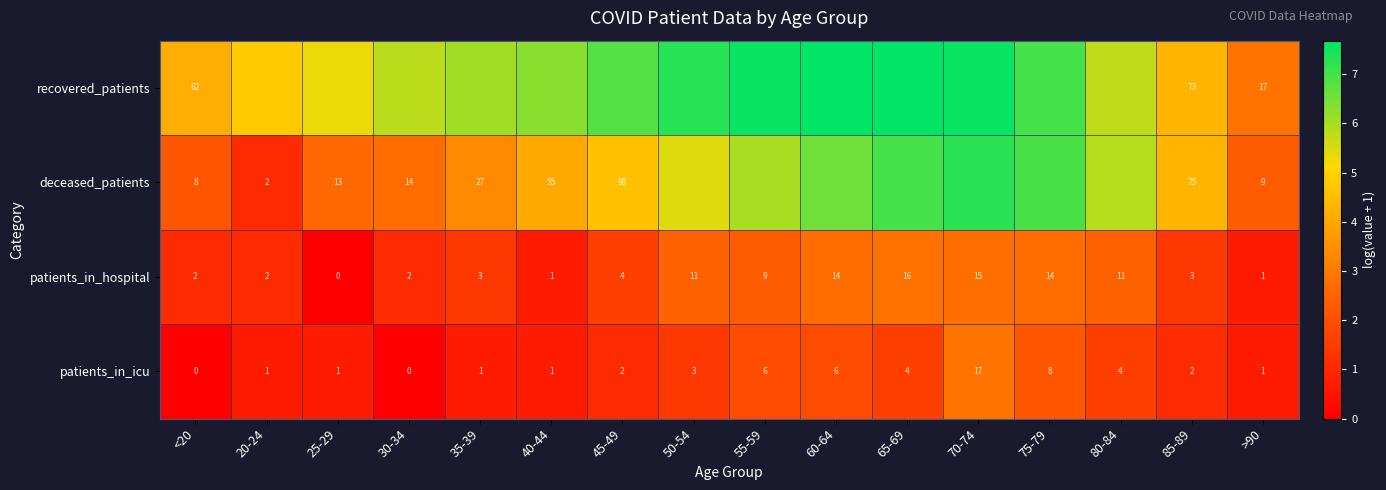

The value of deceased_patients at 30-34 is 1.0. True or false?

False